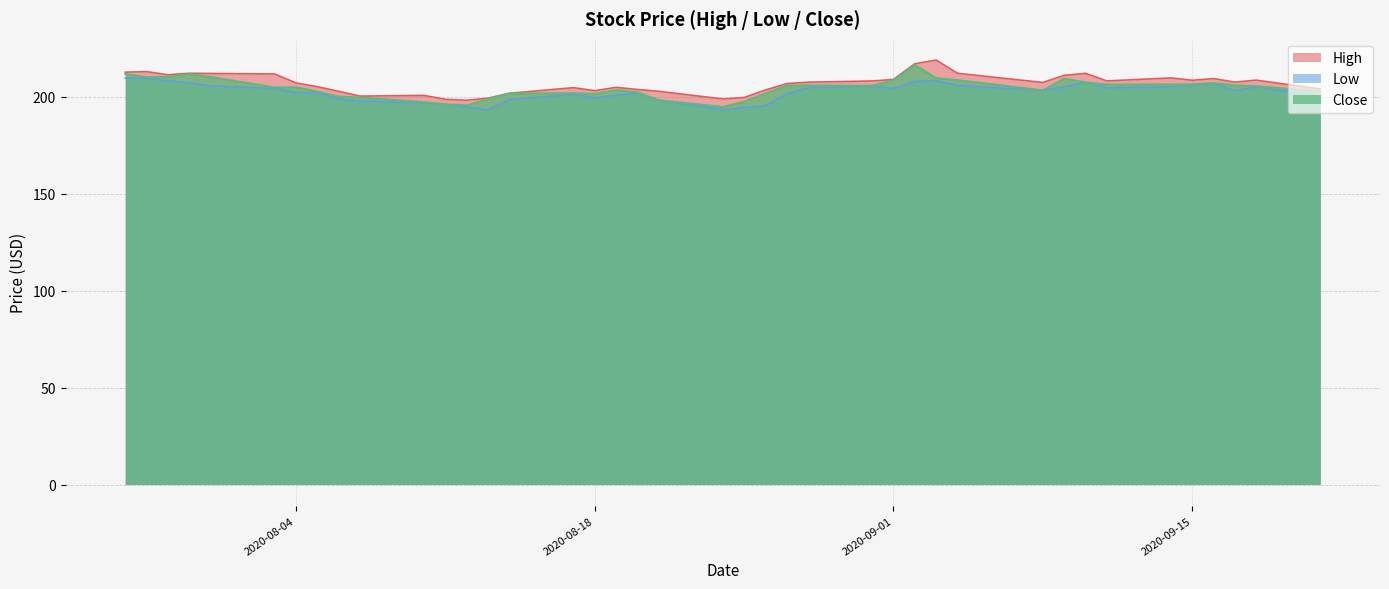

What is the sum of all Low values?

8087.5